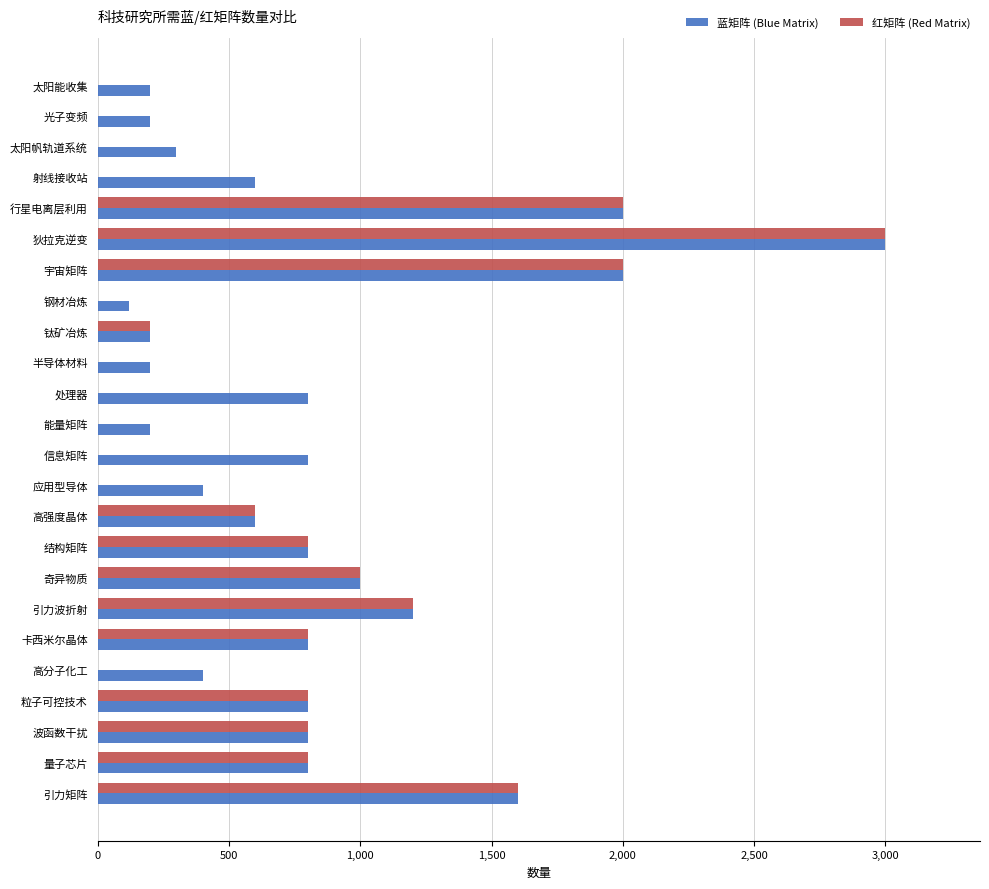

Which label corresponds to the largest value in the chart?

狄拉克逆变